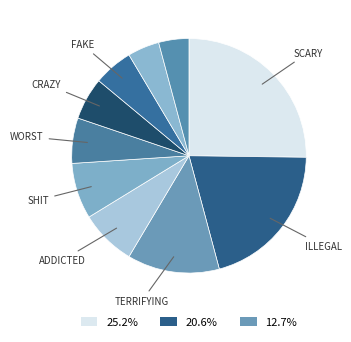

How many segments does this pie chart have?

10